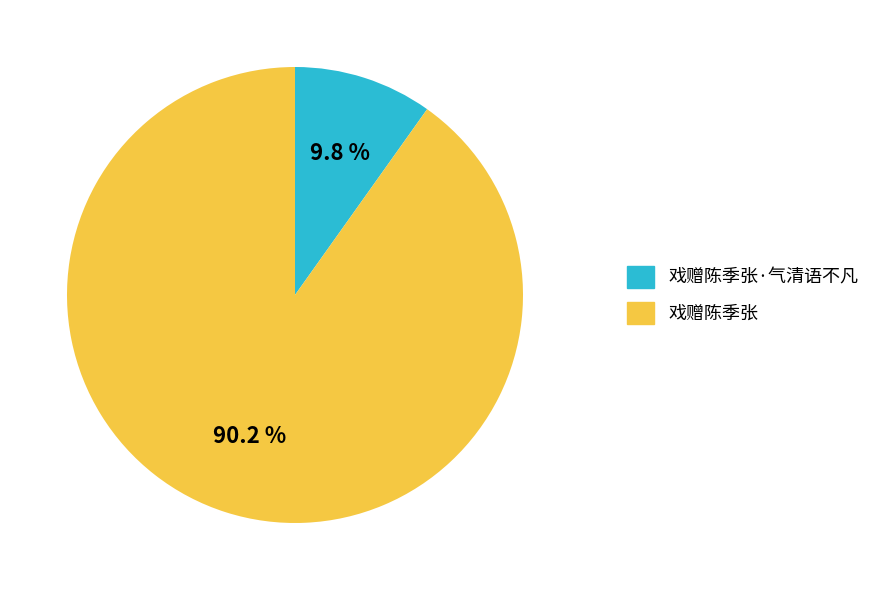

Between 戏赠陈季张 and 戏赠陈季张·气清语不凡, which is larger?

戏赠陈季张